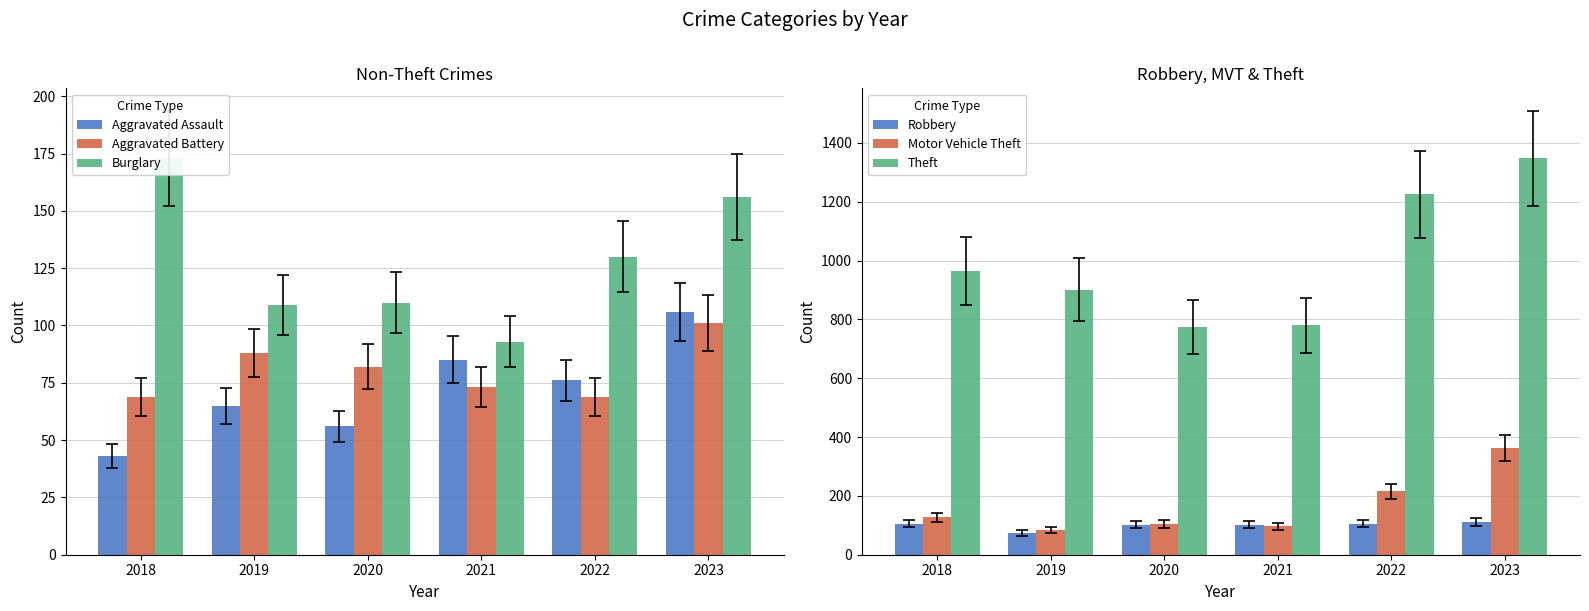

Reading left to right, what are all the values shown in this chart?

Aggravated Assault: 43	65	56	85	76	106
Aggravated Battery: 69	88	82	73	69	101
Burglary: 173	109	110	93	130	156
Robbery: 106	74	102	102	106	111
Motor Vehicle Theft: 127	84	105	96	216	362
Theft: 963	901	774	780	1225	1348